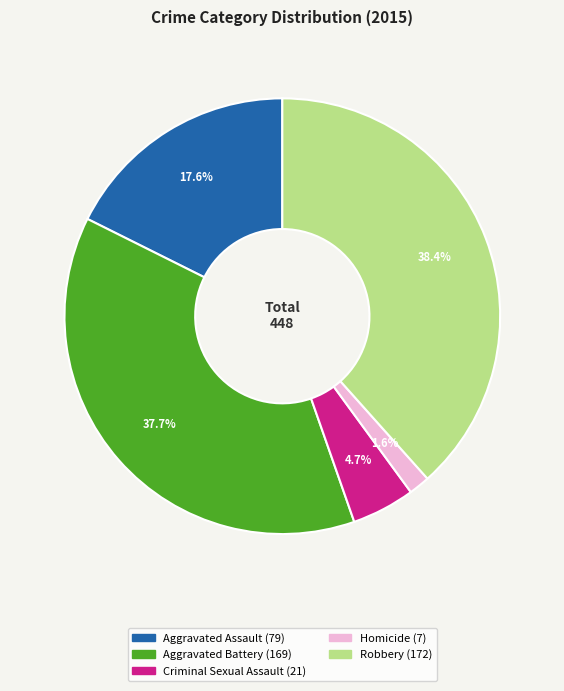

Do Aggravated Assault and Robbery together represent more than half of the pie?

Yes